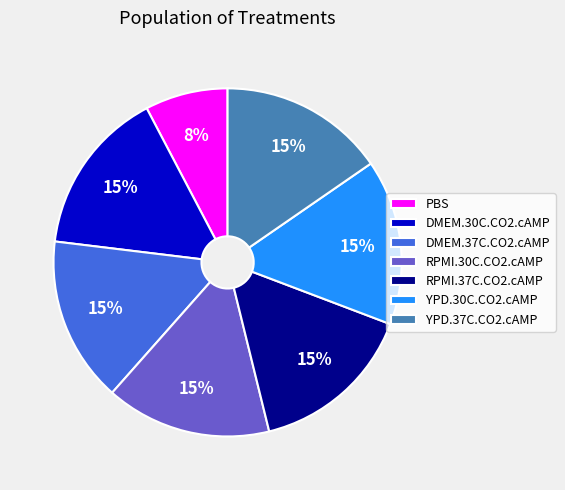

Does any single category account for the majority?

No